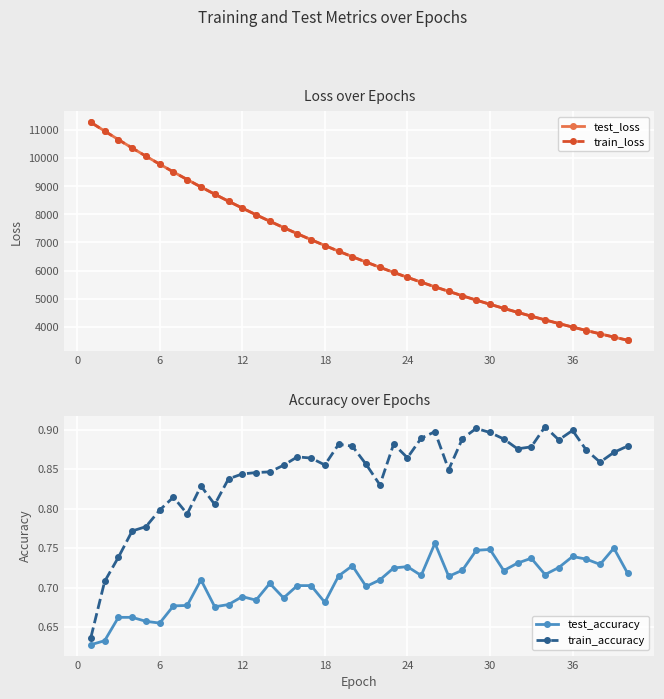

What is the value of the test_loss point at the 9th from the left?

8976.8